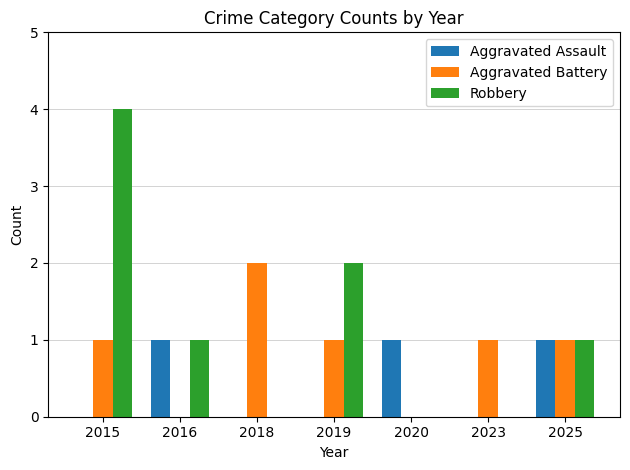

At which category is the sum across all series the highest?

2015